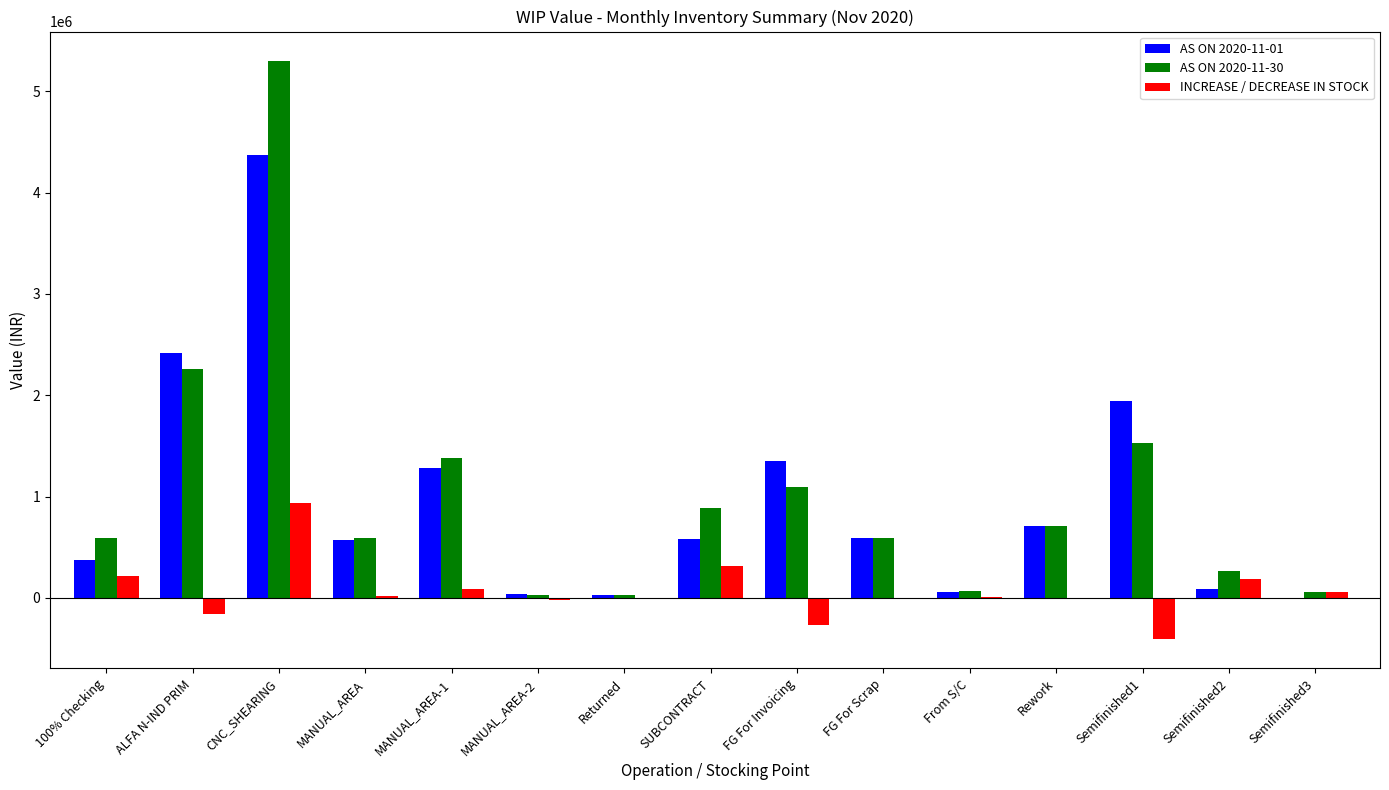

What is the sum of all INCREASE / DECREASE IN STOCK values?

974941.2